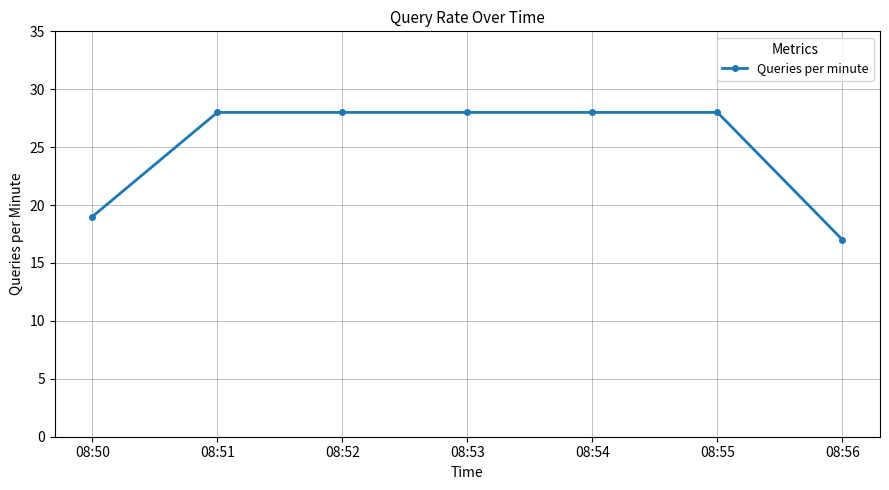

At which category does the chart reach its minimum across all series?

08:56